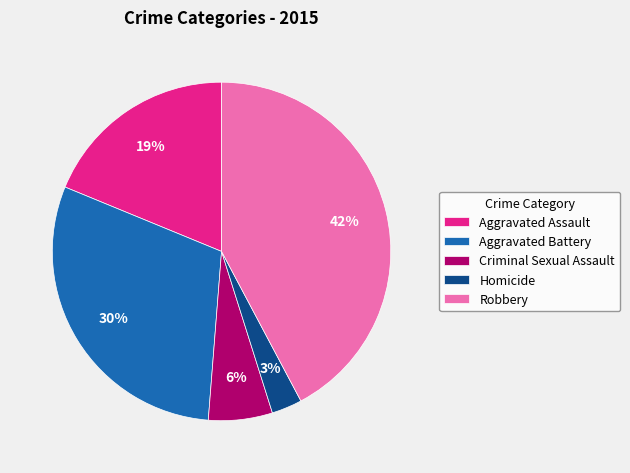

What is the smallest slice in the pie chart?

Homicide